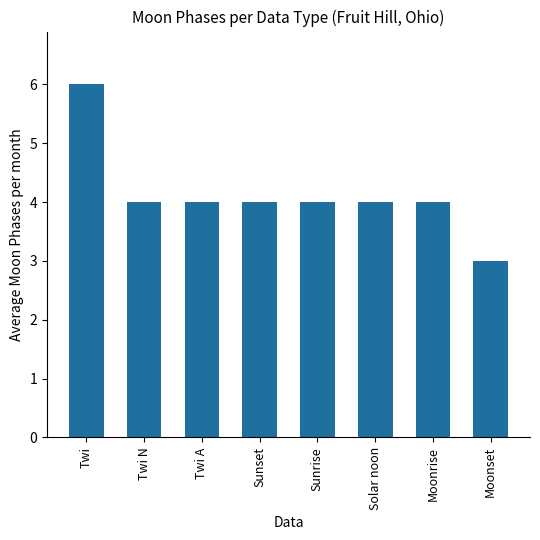

Which label corresponds to the largest value in the chart?

Twi